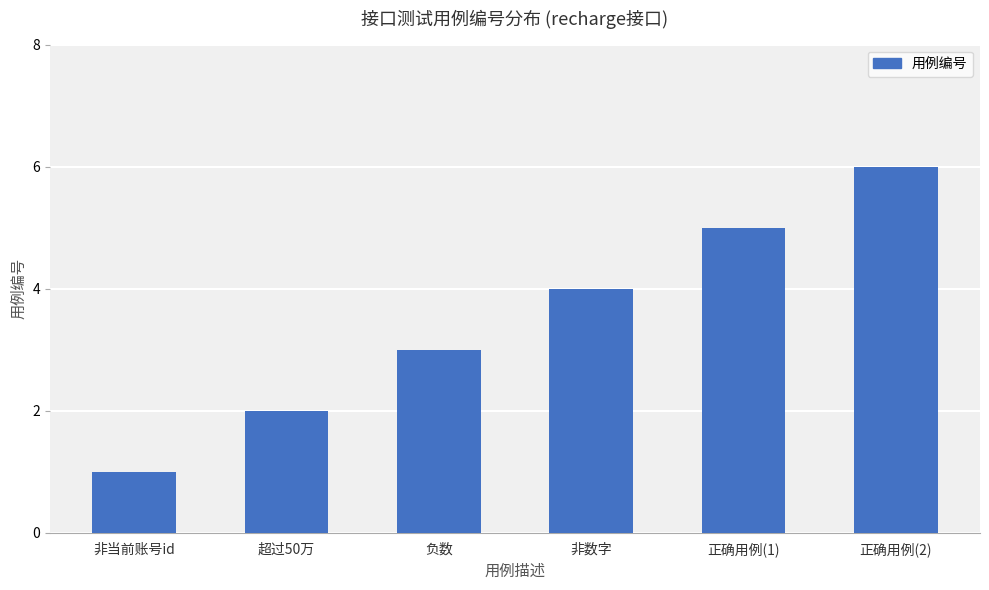

What is the sum of all values?

21